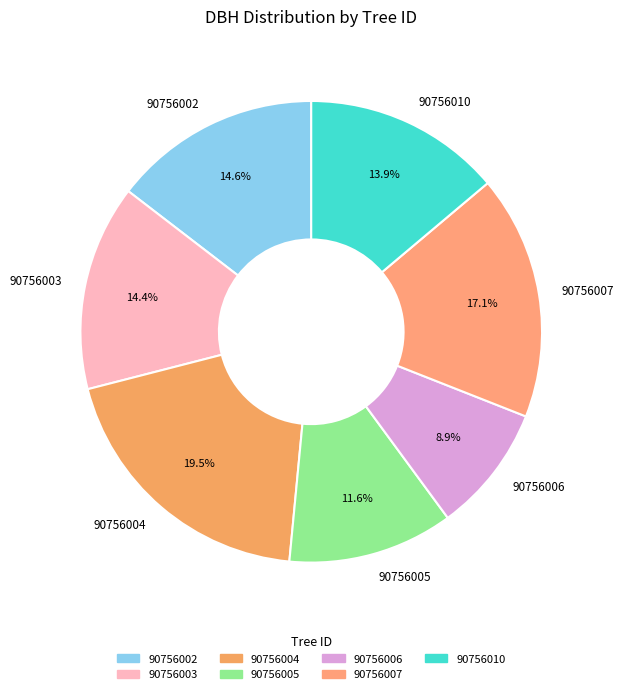

What percentage do 90756003 and 90756004 together represent?

33.9%